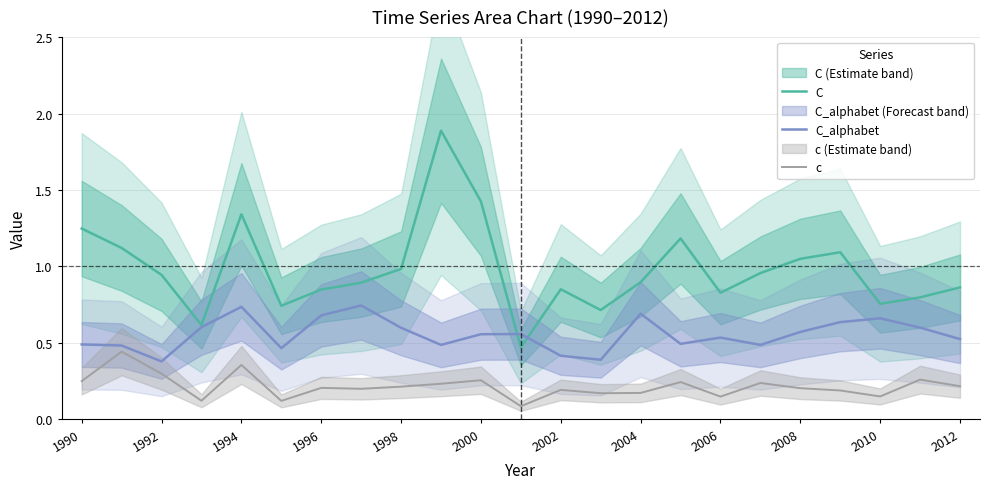

True or false: c and C intersect in this chart.

False